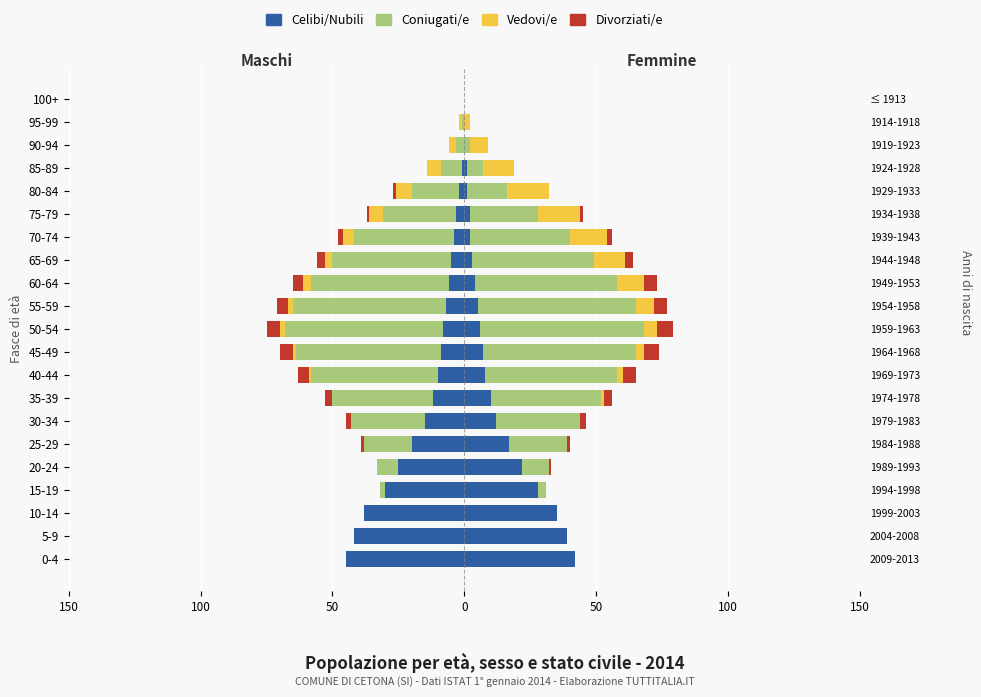

How many series are shown in this chart?

4